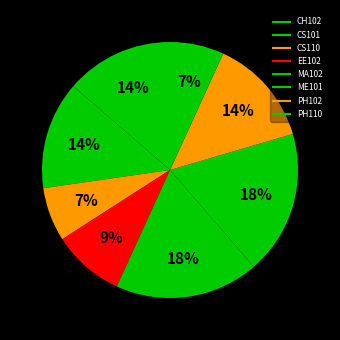

Rank the categories by value from highest to lowest.

MA102, ME101, CH102, CS101, PH102, EE102, CS110, PH110